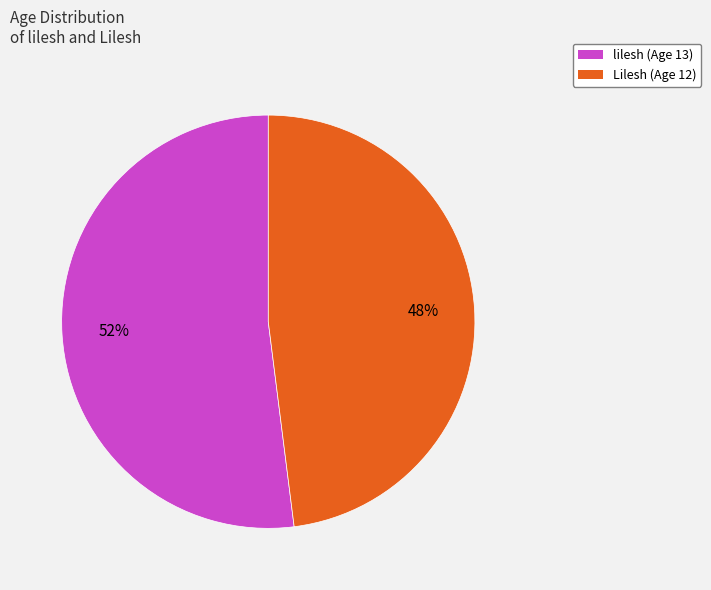

The Lilesh slice represents 38% of the pie. True or false?

False